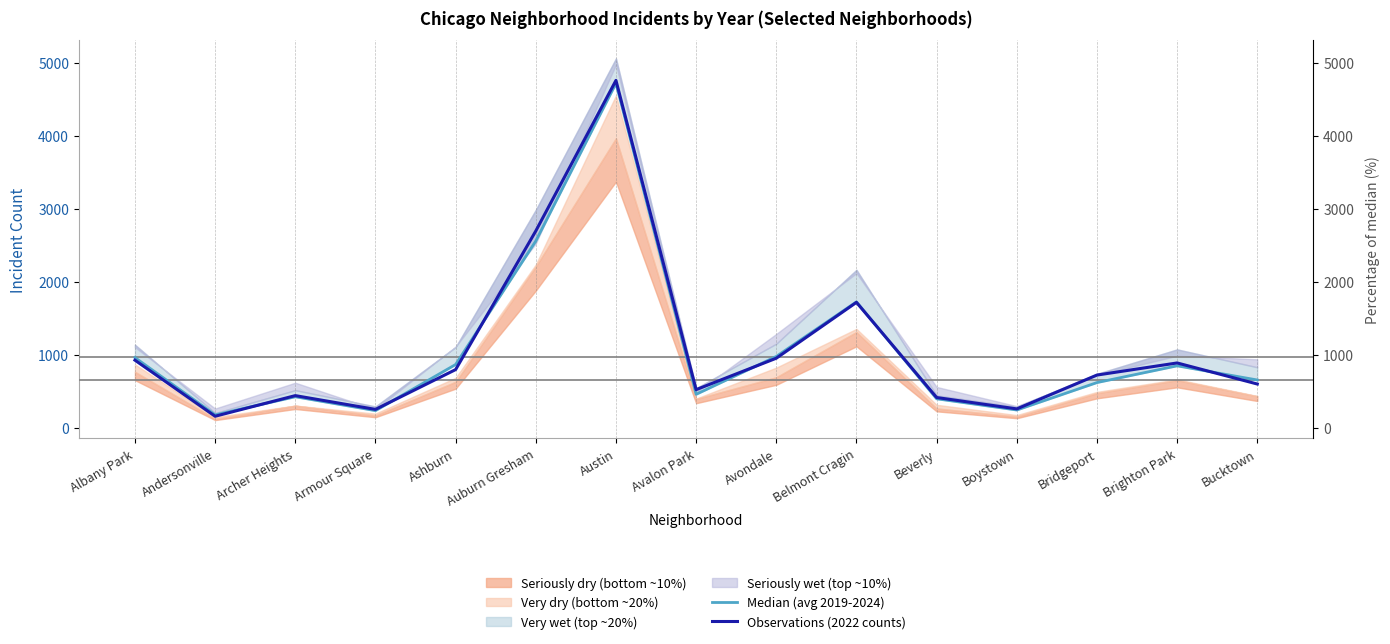

Reading left to right, list all the values displayed in this chart.

Median (avg 2019-2024): 961.8	176.2	424.2	234.0	866.7	2559.8	4723.2	457.8	977.3	1726.3	396.3	242.5	619.0	848.7	654.3
Observations (2022 counts): 926.0	157.0	440.0	251.0	797.0	2698.0	4763.0	522.0	953.0	1719.0	414.0	258.0	722.0	888.0	599.0